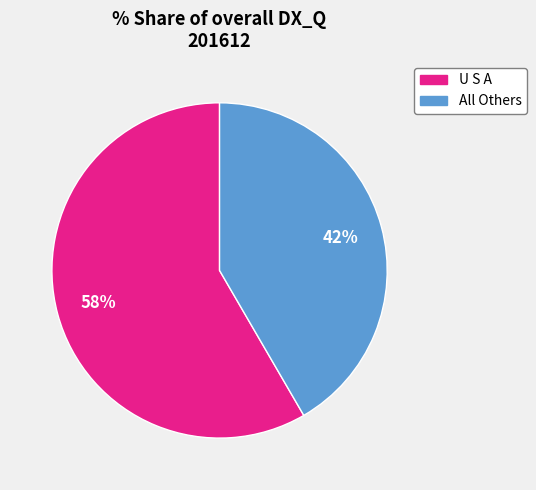

Does any single category account for the majority?

Yes